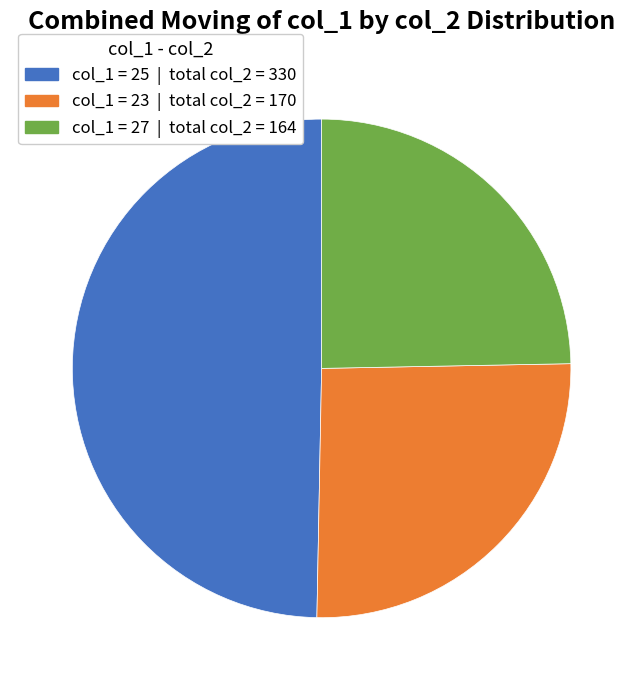

Rank the categories by value from highest to lowest.

col_1 = 25 | total col_2 = 330, col_1 = 23 | total col_2 = 170, col_1 = 27 | total col_2 = 164